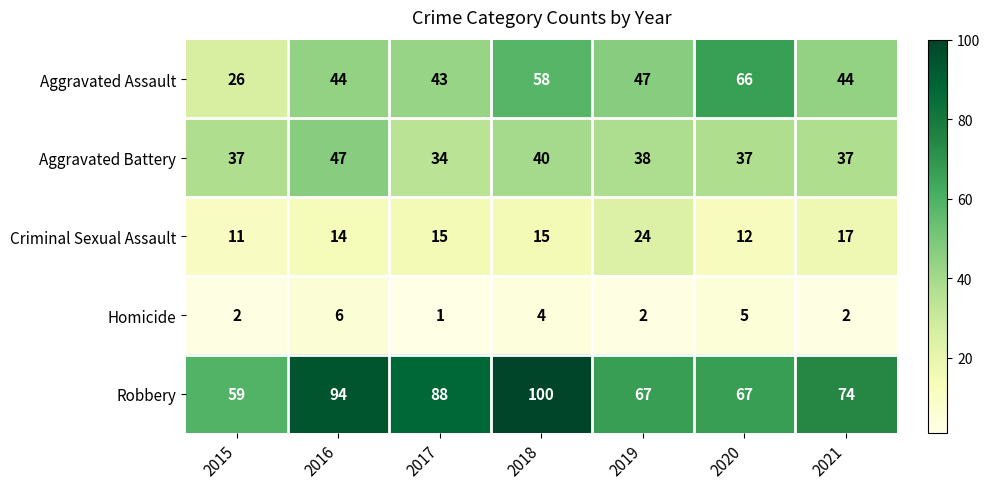

Where is Aggravated Battery nearest to the value 40?

2018